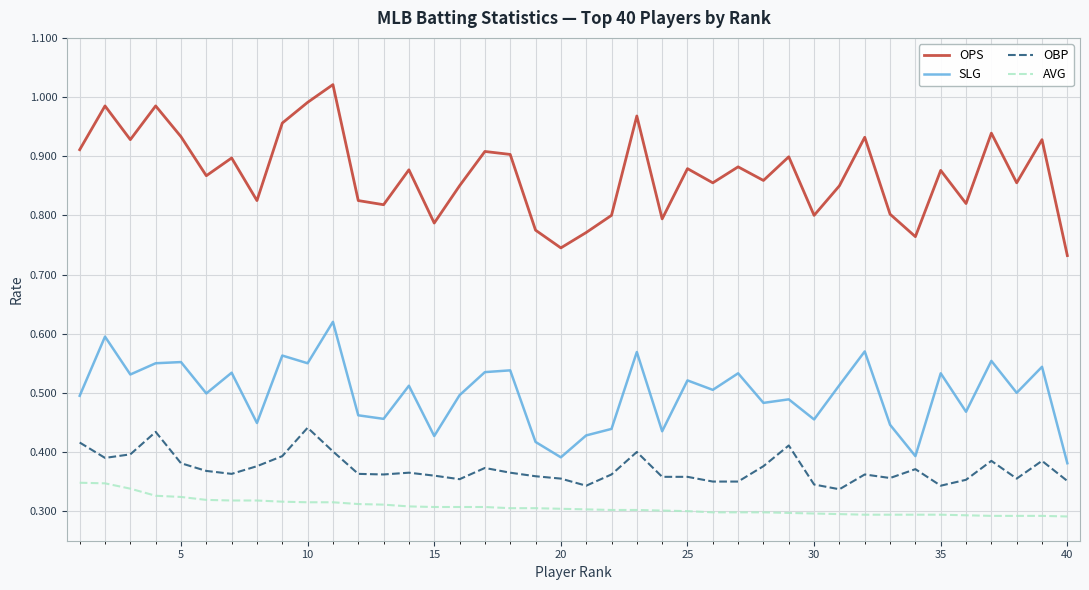

Which series has the widest spread of values?

OPS